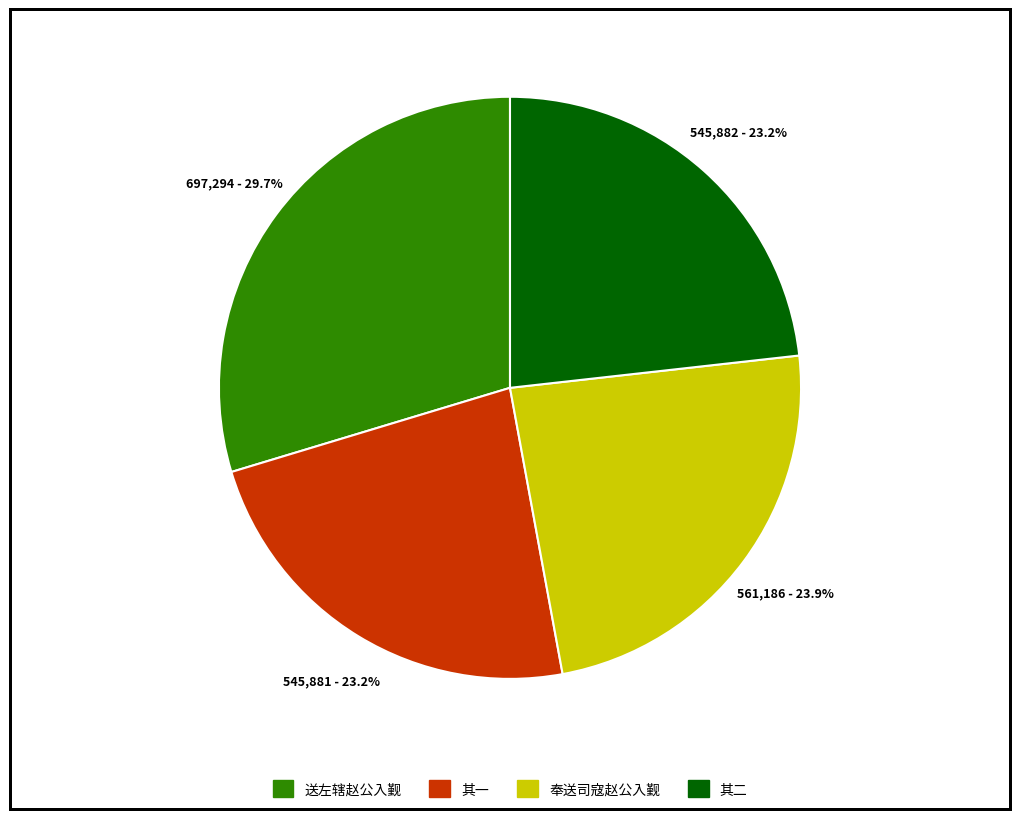

Is there any slice that represents more than half of the pie?

No